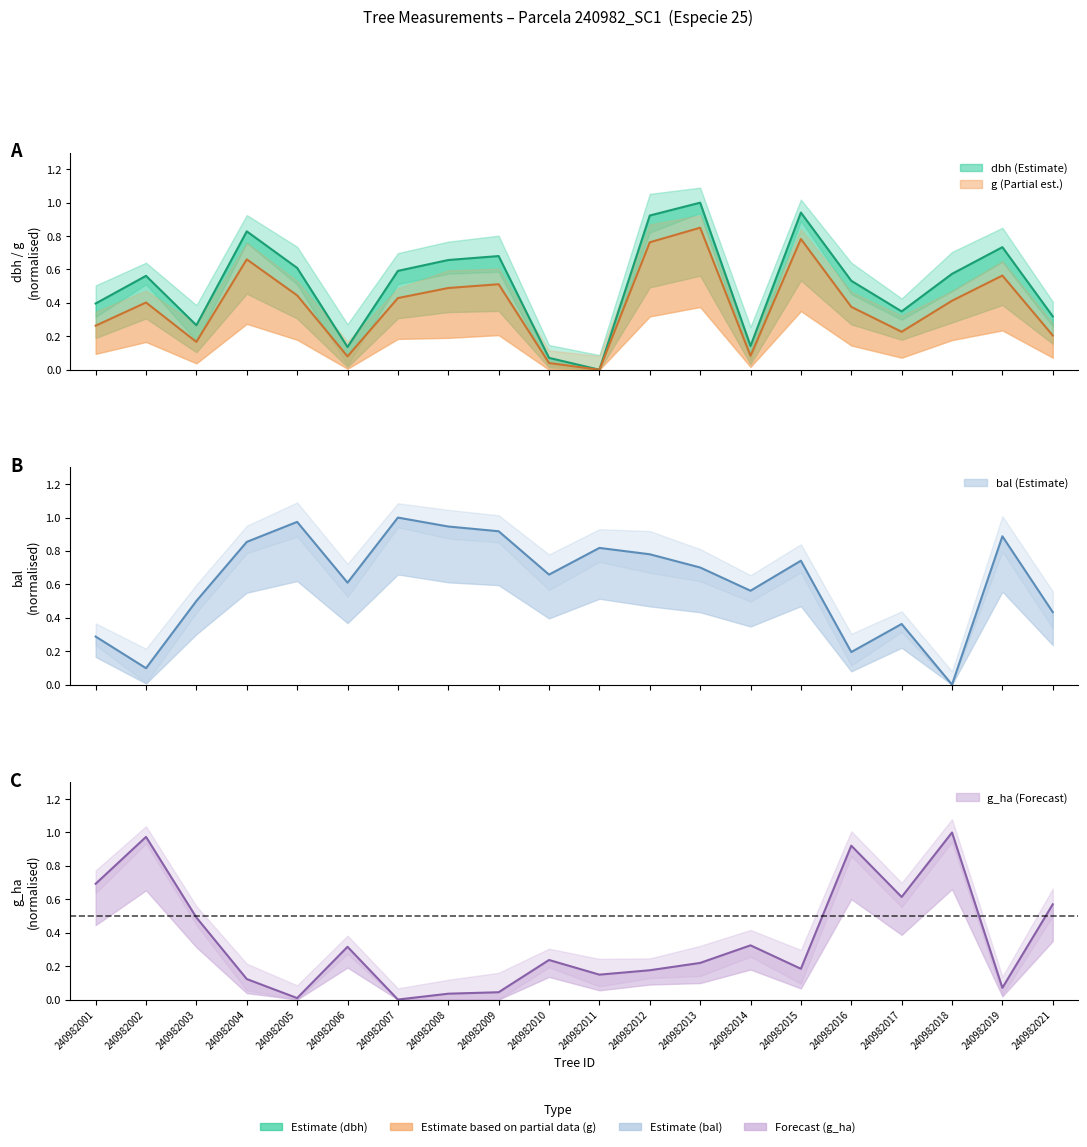

Which has a higher value, 240982008 or 240982011?

240982008